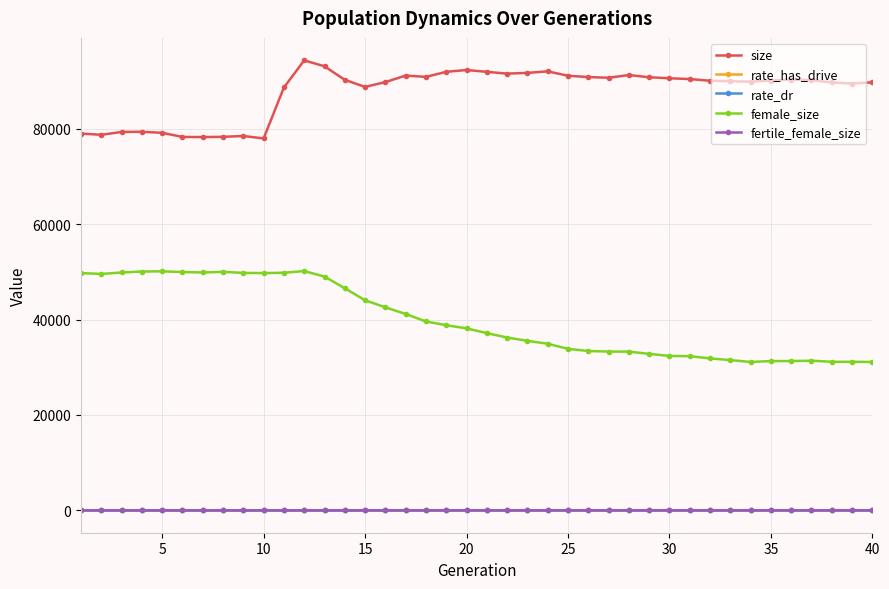

Which series has the largest total across all categories?

size